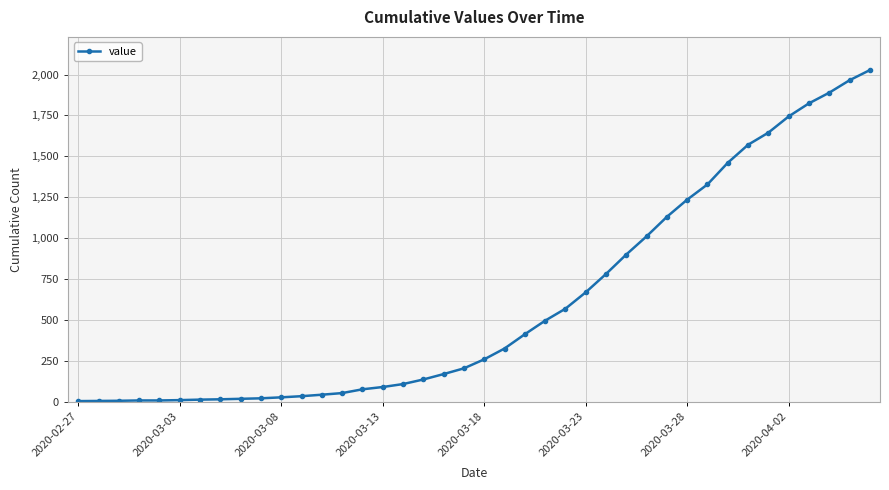

What is the greatest value displayed?

2027